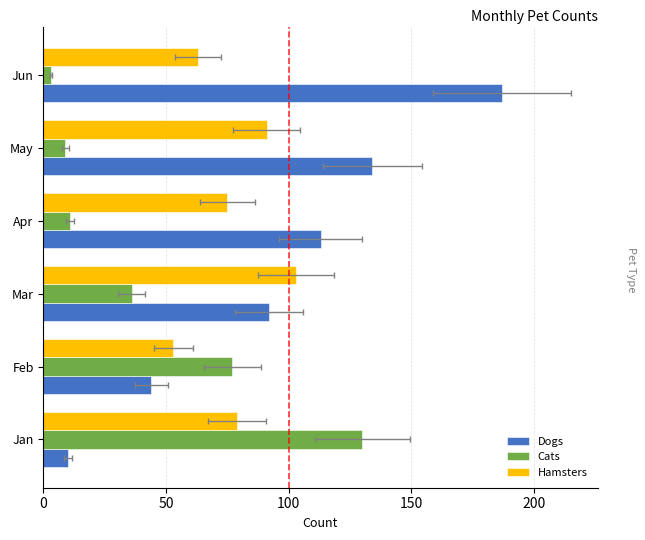

Rank the series by their average value, from lowest to highest.

Cats, Hamsters, Dogs